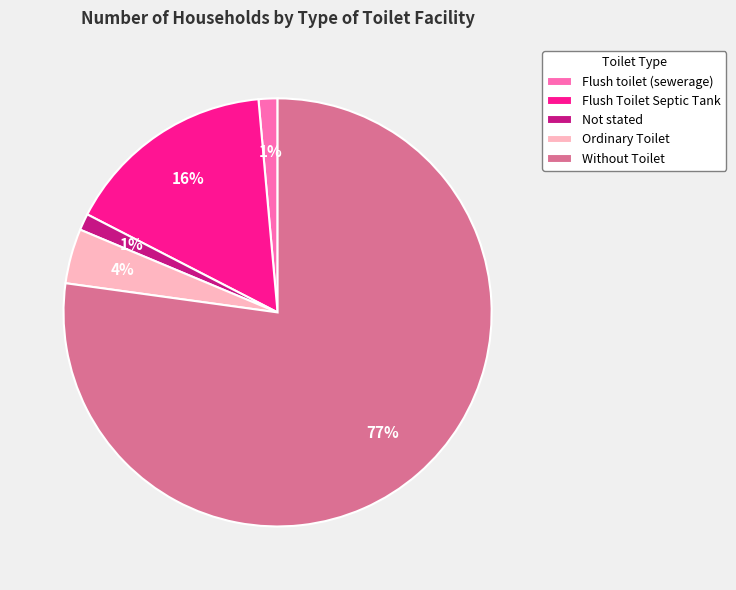

How many slices are in this pie chart?

5